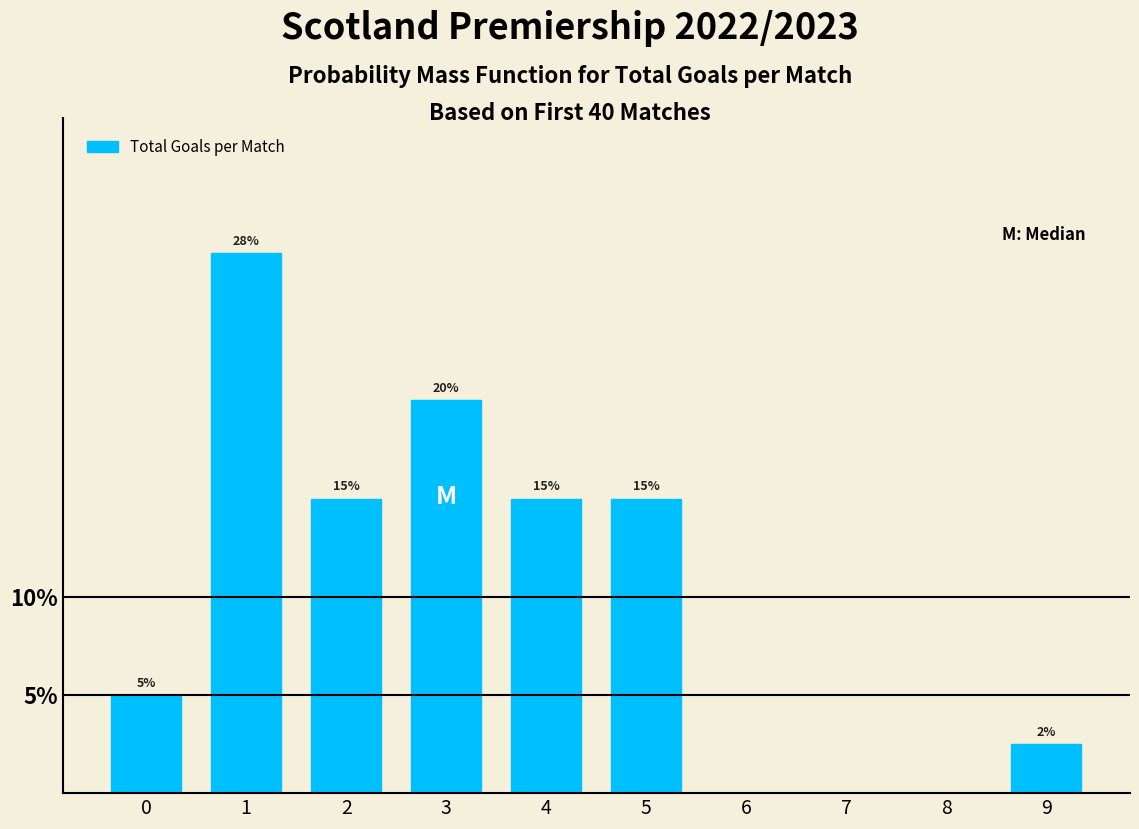

What value does the data have at 4?

15.0